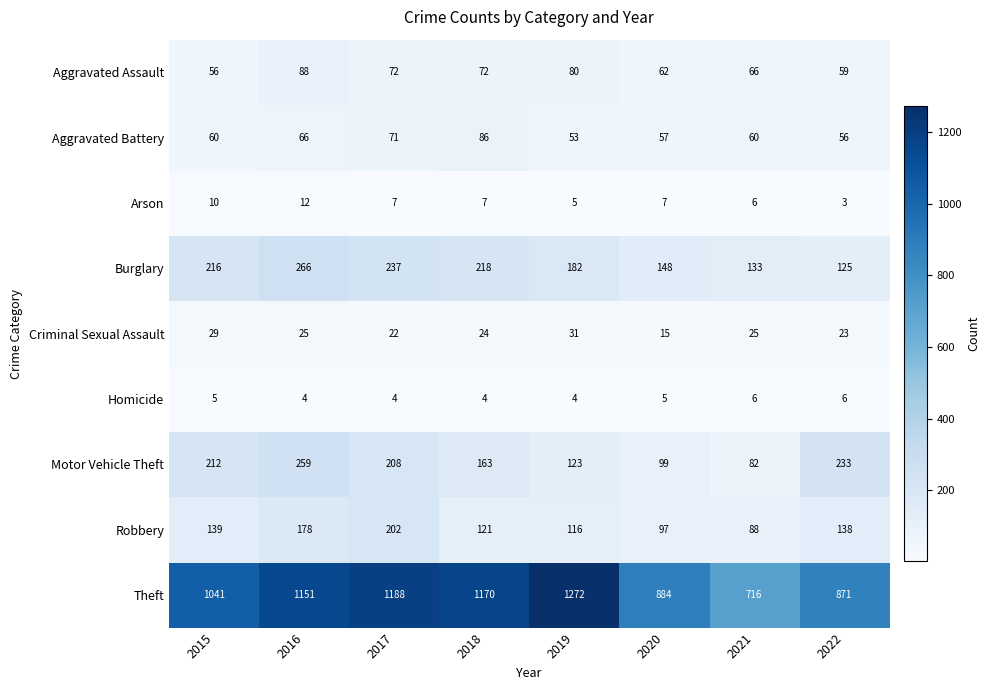

What is the minimum value shown in the chart?

3